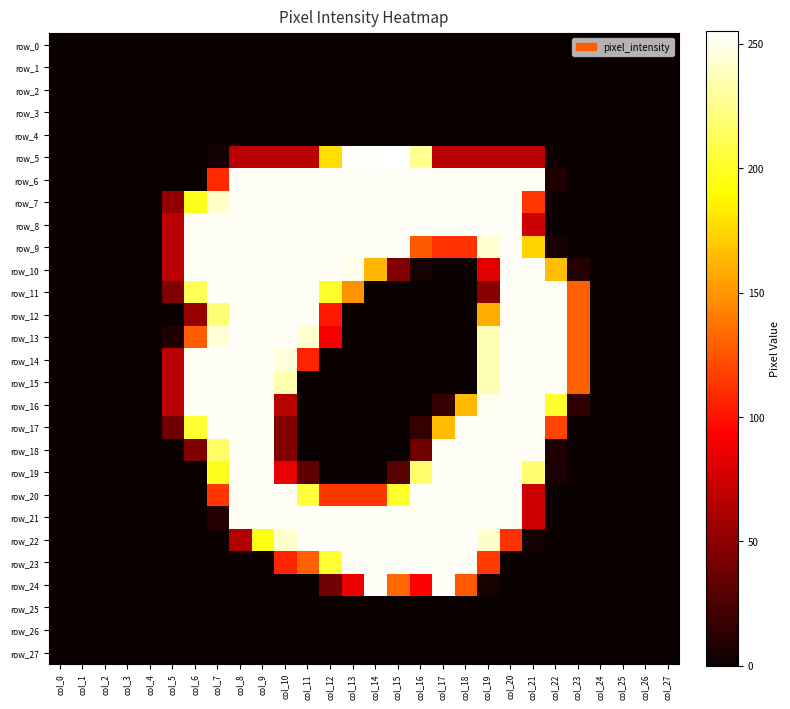

Reading left to right, extract all data points from this chart.

row_0: 0	0	0	0	0	0	0	0	0	0	0	0	0	0	0	0	0	0	0	0	0	0	0	0	0	0	0	0
row_1: 0	0	0	0	0	0	0	0	0	0	0	0	0	0	0	0	0	0	0	0	0	0	0	0	0	0	0	0
row_2: 0	0	0	0	0	0	0	0	0	0	0	0	0	0	0	0	0	0	0	0	0	0	0	0	0	0	0	0
row_3: 0	0	0	0	0	0	0	0	0	0	0	0	0	0	0	0	0	0	0	0	0	0	0	0	0	0	0	0
row_4: 0	0	0	0	0	0	0	0	0	0	0	0	0	0	0	0	0	0	0	0	0	0	0	0	0	0	0	0
row_5: 0	0	0	0	0	0	0	3	67	67	67	67	178	254	254	255	226	67	67	67	67	67	2	0	0	0	0	0
row_6: 0	0	0	0	0	0	0	109	253	253	253	253	253	253	253	253	253	253	253	253	253	253	8	0	0	0	0	0
row_7: 0	0	0	0	0	52	198	241	253	253	253	253	253	253	253	253	253	253	253	253	253	113	2	0	0	0	0	0
row_8: 0	0	0	0	0	67	253	253	253	253	253	253	253	253	253	253	253	253	253	253	253	74	0	0	0	0	0	0
row_9: 0	0	0	0	0	67	253	253	253	253	253	253	253	253	253	253	127	112	112	243	253	174	5	0	0	0	0	0
row_10: 0	0	0	0	0	67	253	253	253	253	253	253	253	250	163	46	5	0	0	82	253	253	166	10	0	0	0	0
row_11: 0	0	0	0	0	44	212	253	253	253	253	253	202	149	0	0	0	0	0	48	253	253	253	130	0	0	0	0
row_12: 0	0	0	0	0	0	54	220	253	253	253	253	102	0	0	0	0	0	0	159	253	253	253	130	0	0	0	0
row_13: 0	0	0	0	0	8	128	245	253	253	253	243	91	0	0	0	0	0	0	236	253	253	253	130	0	0	0	0
row_14: 0	0	0	0	0	67	253	253	253	253	246	106	0	0	0	0	0	0	0	236	253	253	253	130	0	0	0	0
row_15: 0	0	0	0	0	67	253	253	253	253	234	0	0	0	0	0	0	0	0	236	253	253	253	130	0	0	0	0
row_16: 0	0	0	0	0	67	253	253	253	253	66	0	0	0	0	0	0	16	164	251	253	253	202	14	0	0	0	0
row_17: 0	0	0	0	0	39	203	253	253	253	46	0	0	0	0	0	16	165	253	253	253	253	119	0	0	0	0	0
row_18: 0	0	0	0	0	0	44	216	253	253	46	0	0	0	0	0	38	253	253	253	253	253	8	0	0	0	0	0
row_19: 0	0	0	0	0	0	0	198	253	253	85	32	0	0	0	30	218	253	253	253	253	219	7	0	0	0	0	0
row_20: 0	0	0	0	0	0	0	114	253	253	253	206	114	114	114	201	253	253	253	253	253	74	0	0	0	0	0	0
row_21: 0	0	0	0	0	0	0	10	253	253	253	253	253	253	253	253	253	253	253	253	253	74	0	0	0	0	0	0
row_22: 0	0	0	0	0	0	0	1	64	196	242	253	253	253	253	253	253	253	253	242	112	3	0	0	0	0	0	0
row_23: 0	0	0	0	0	0	0	0	0	0	107	130	203	253	253	253	253	253	253	115	0	0	0	0	0	0	0	0
row_24: 0	0	0	0	0	0	0	0	0	0	0	0	39	86	253	133	93	253	127	5	0	0	0	0	0	0	0	0
row_25: 0	0	0	0	0	0	0	0	0	0	0	0	0	0	0	0	0	0	0	0	0	0	0	0	0	0	0	0
row_26: 0	0	0	0	0	0	0	0	0	0	0	0	0	0	0	0	0	0	0	0	0	0	0	0	0	0	0	0
row_27: 0	0	0	0	0	0	0	0	0	0	0	0	0	0	0	0	0	0	0	0	0	0	0	0	0	0	0	0